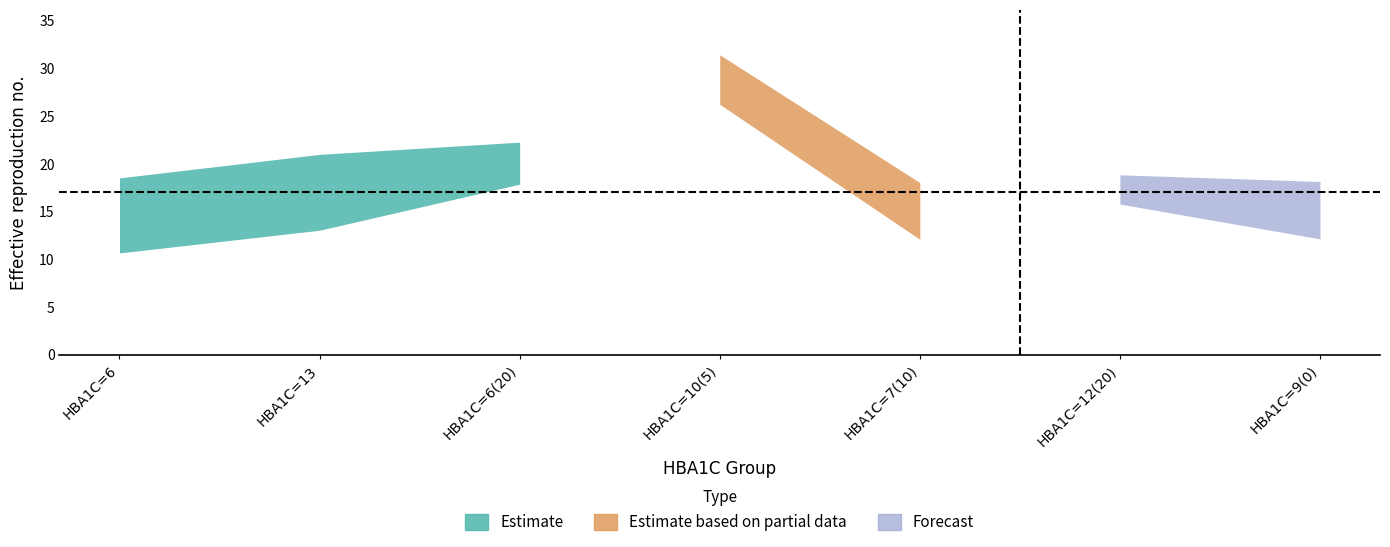

Is it true that upper equals 29.9 at HBA1C=7(10)?

False